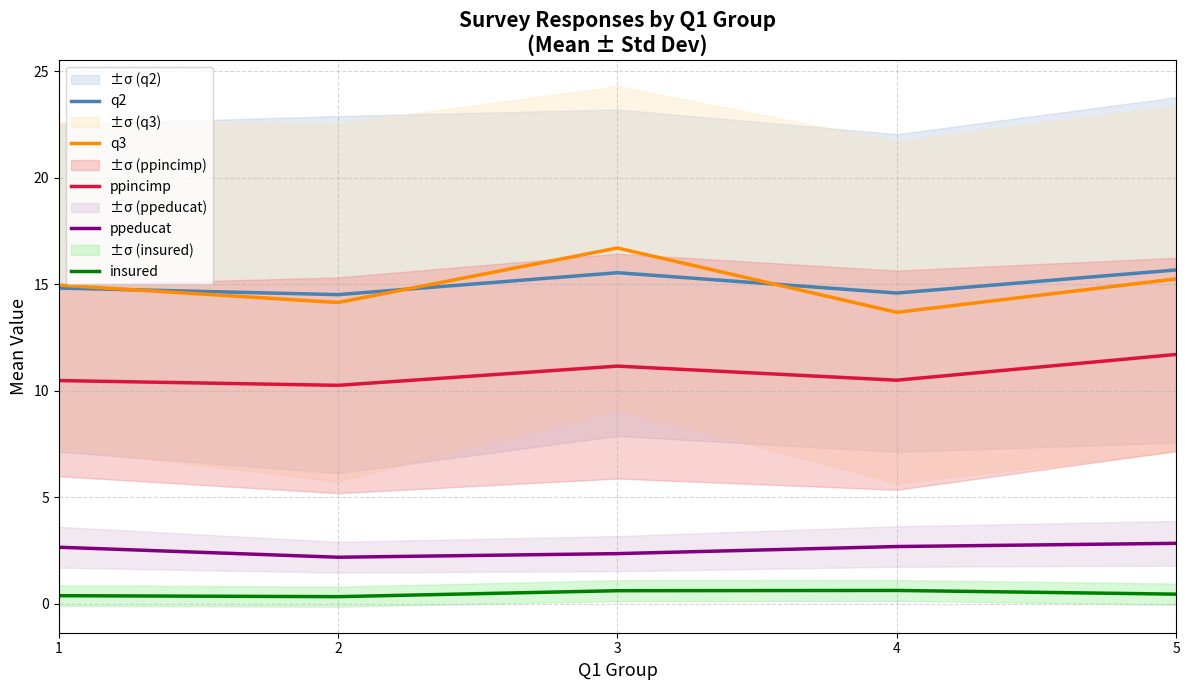

Count the q2 values in the range 14 to 15.

3